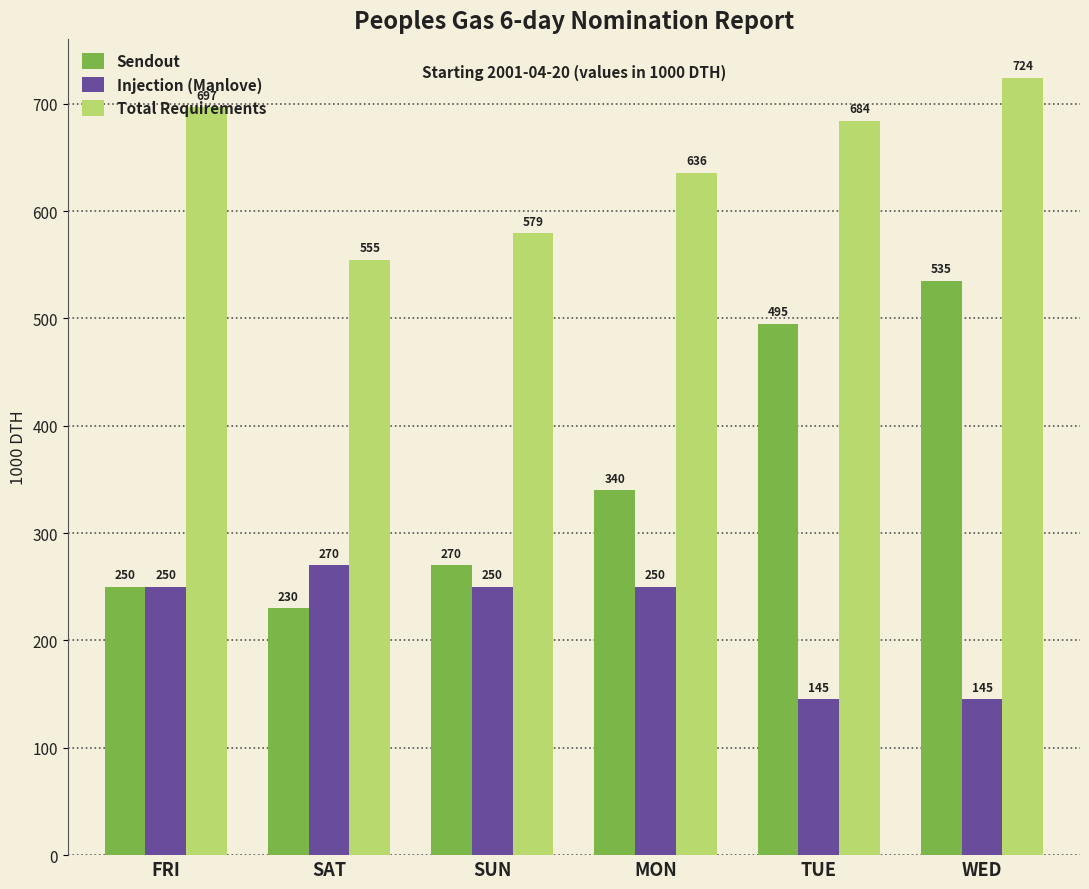

What are all the series names shown in the legend?

Sendout, Injection (Manlove), Total Requirements